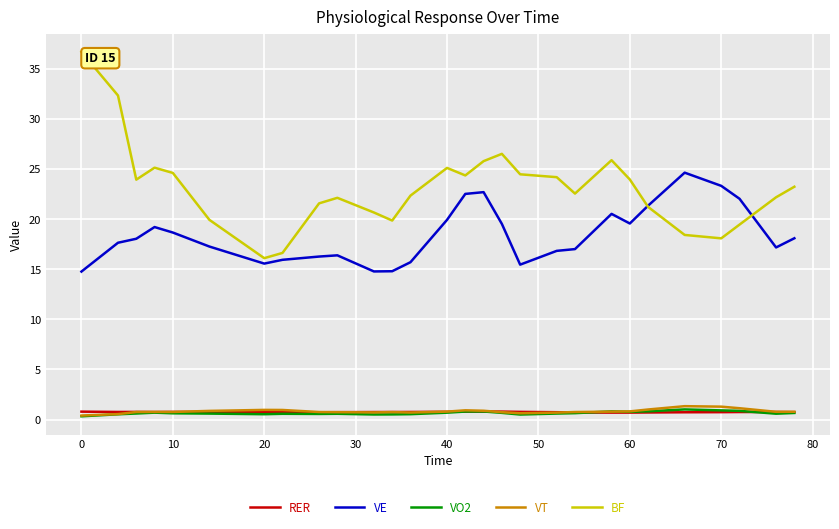

True or false: RER has more than 2 points higher than both neighbors.

True